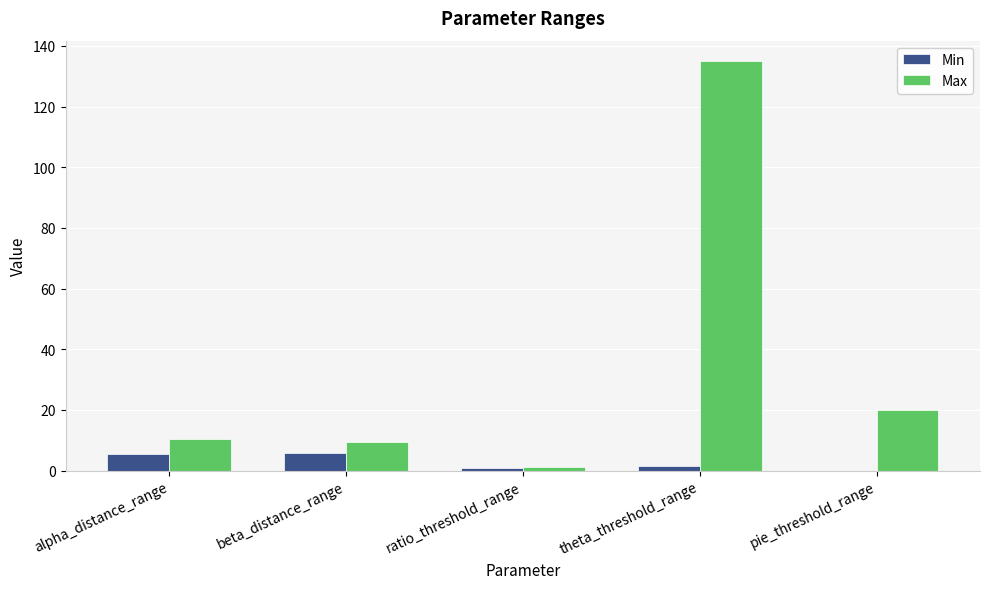

At which category is the sum across all series the highest?

theta_threshold_range